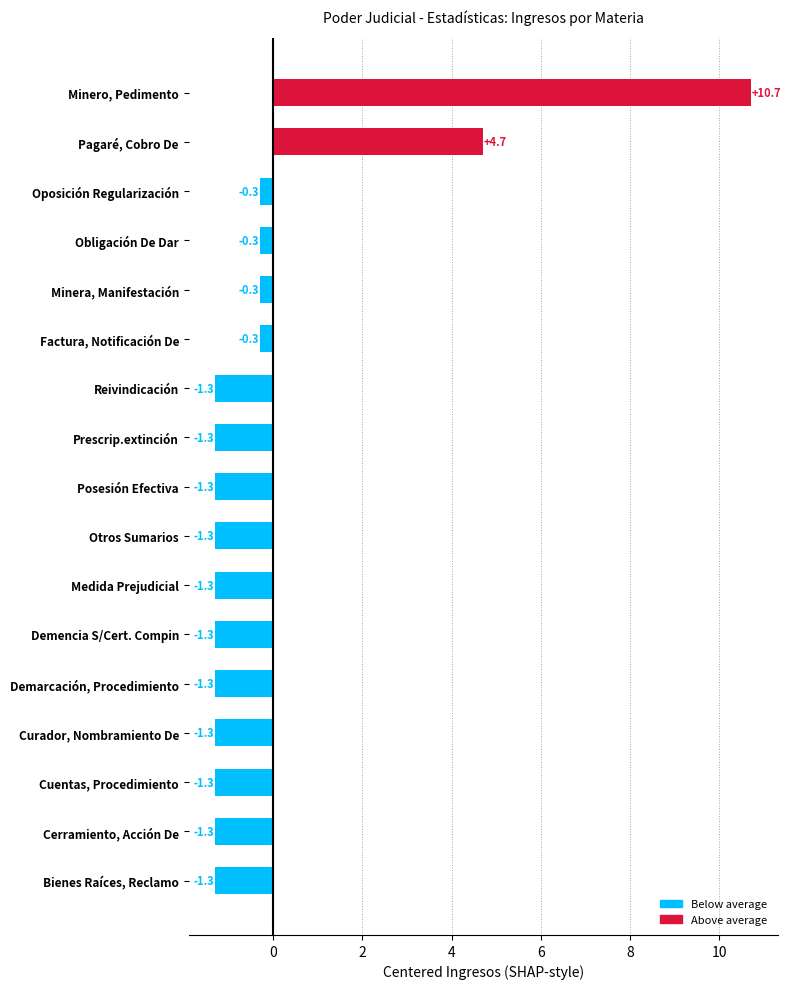

What is the maximum value shown in the chart?

10.7